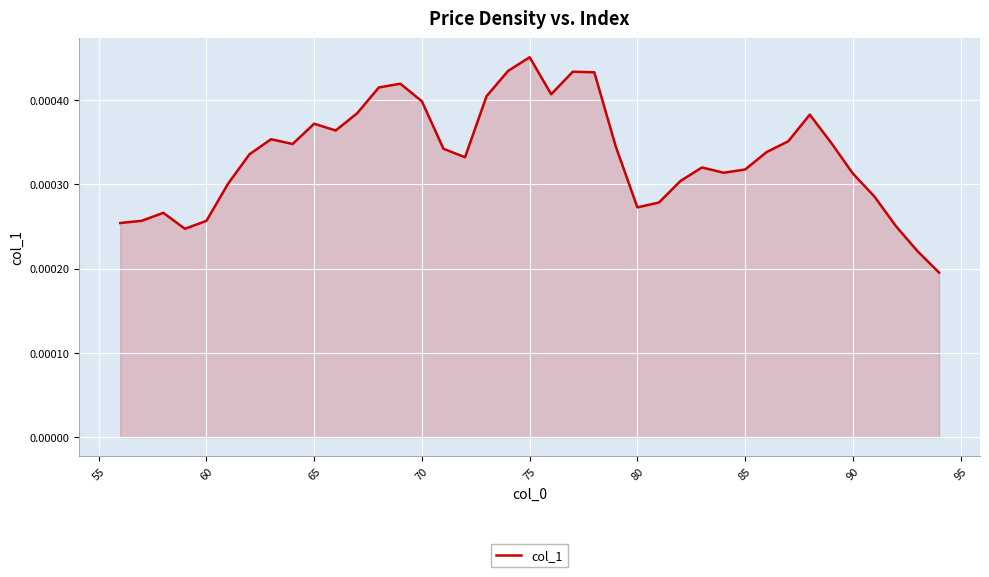

At which category does the chart reach its peak across all series?

75